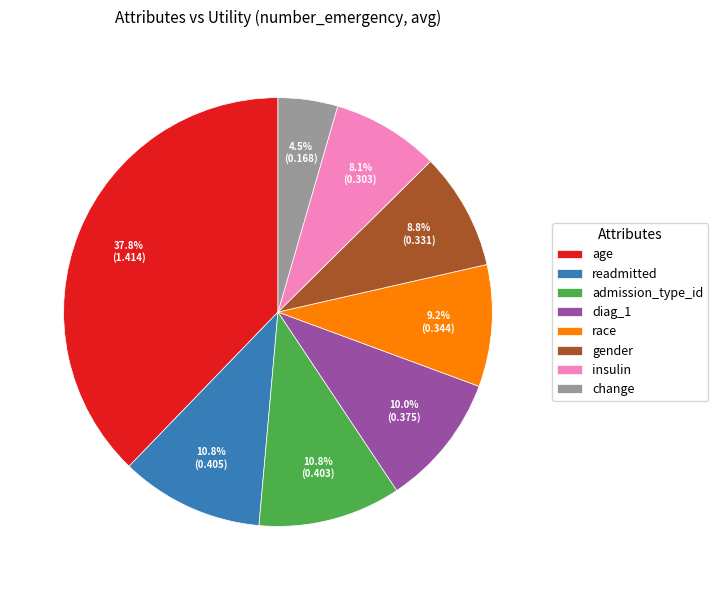

What percentage is the age slice, to the nearest percent?

38%